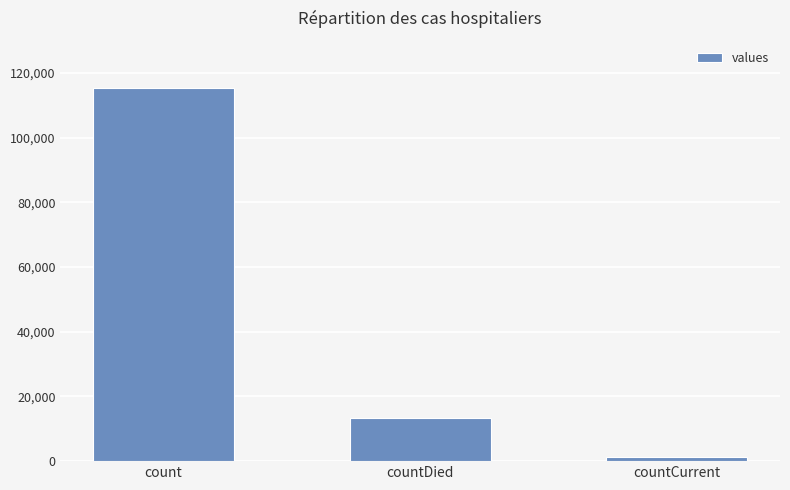

Where is the data nearest to the value 58381?

countDied